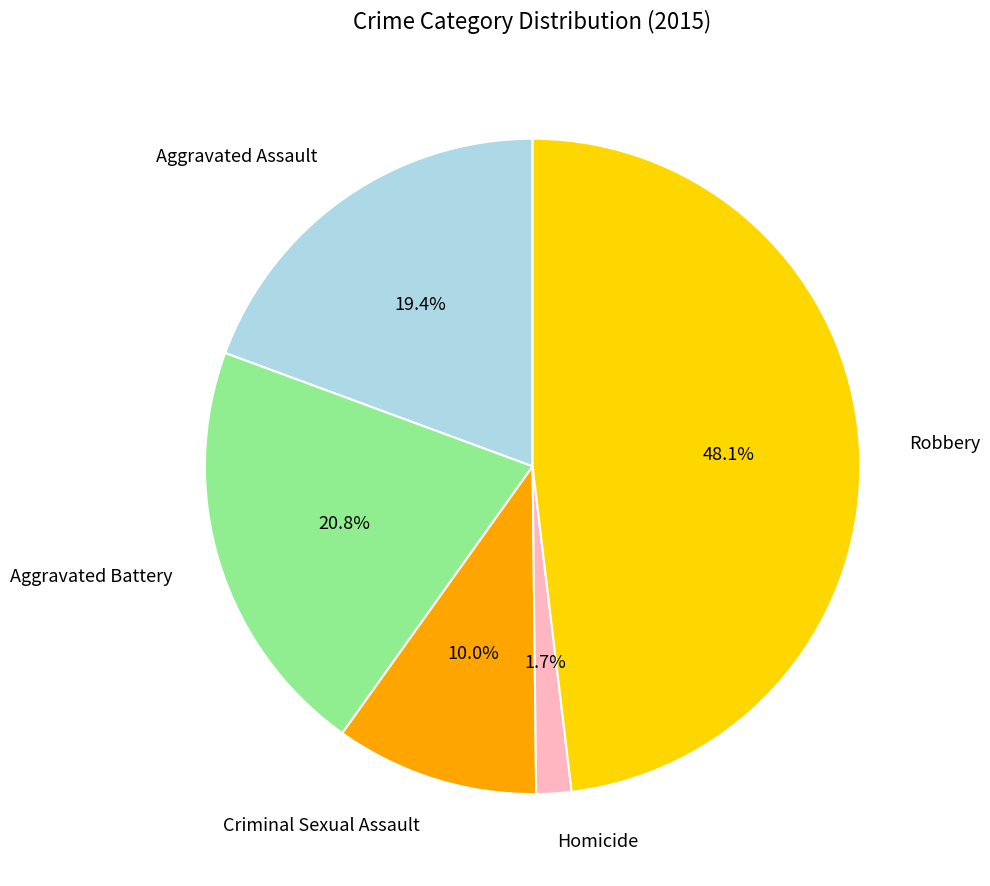

The Robbery slice represents 63% of the pie. True or false?

False